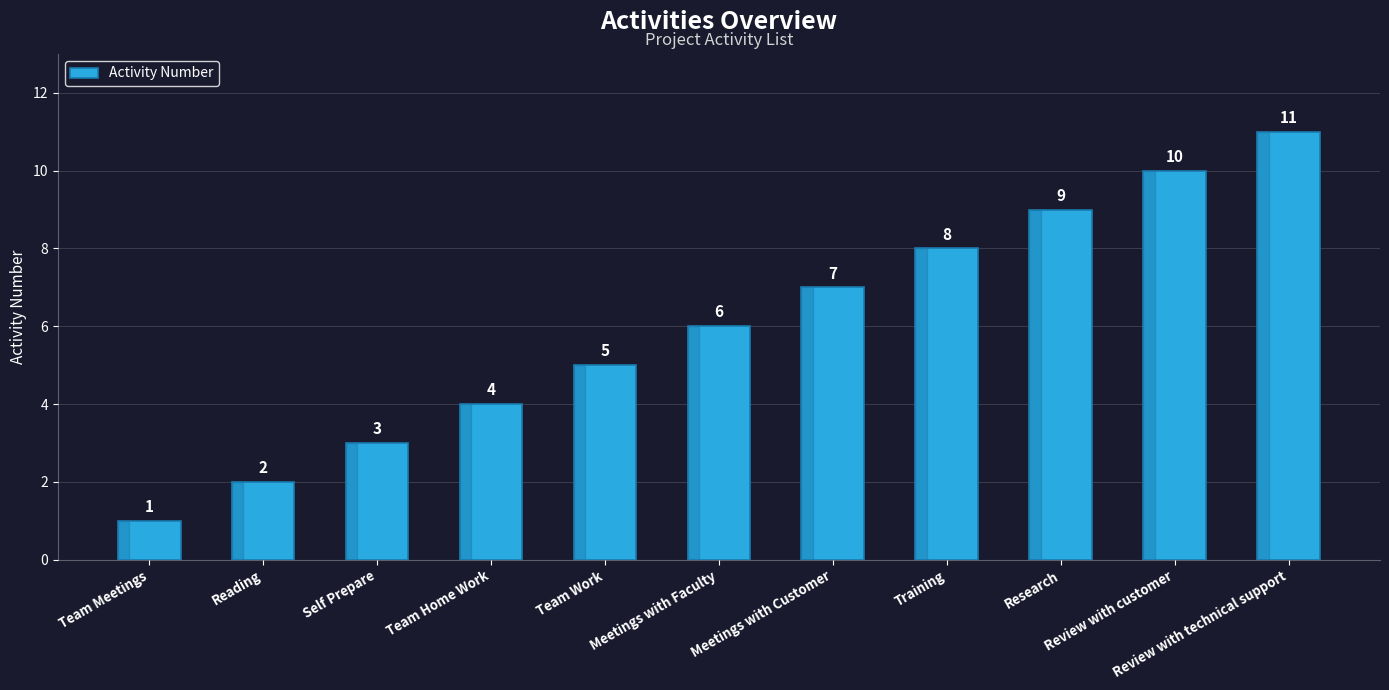

What is the ratio of the value at Team Home Work to the value at Self Prepare?

1.3